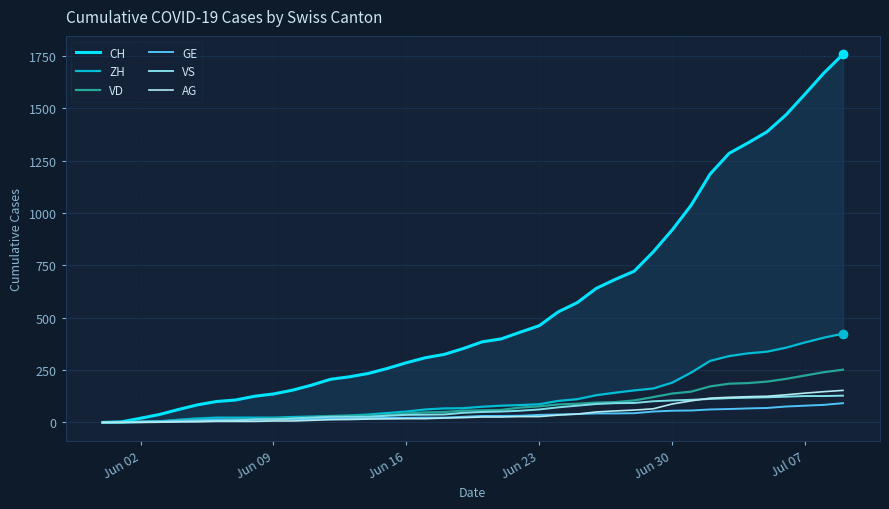

The value of VD at Jun 30 is 199. True or false?

False